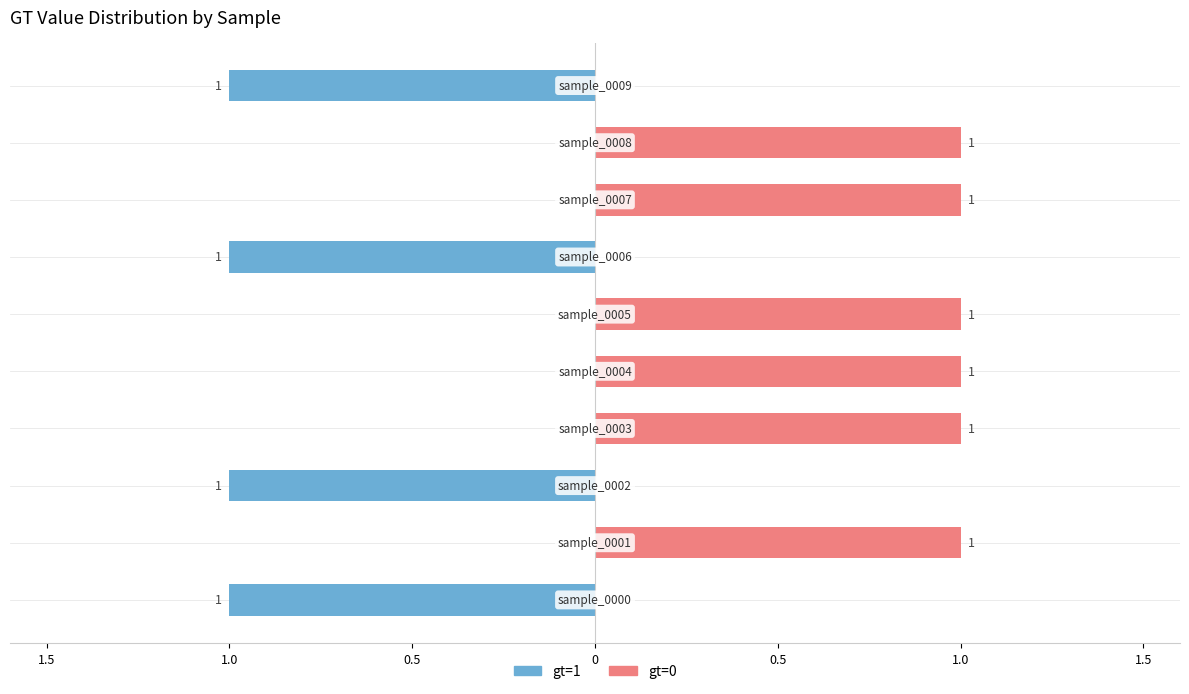

Rank the series by their average value, from lowest to highest.

gt=1, gt=0